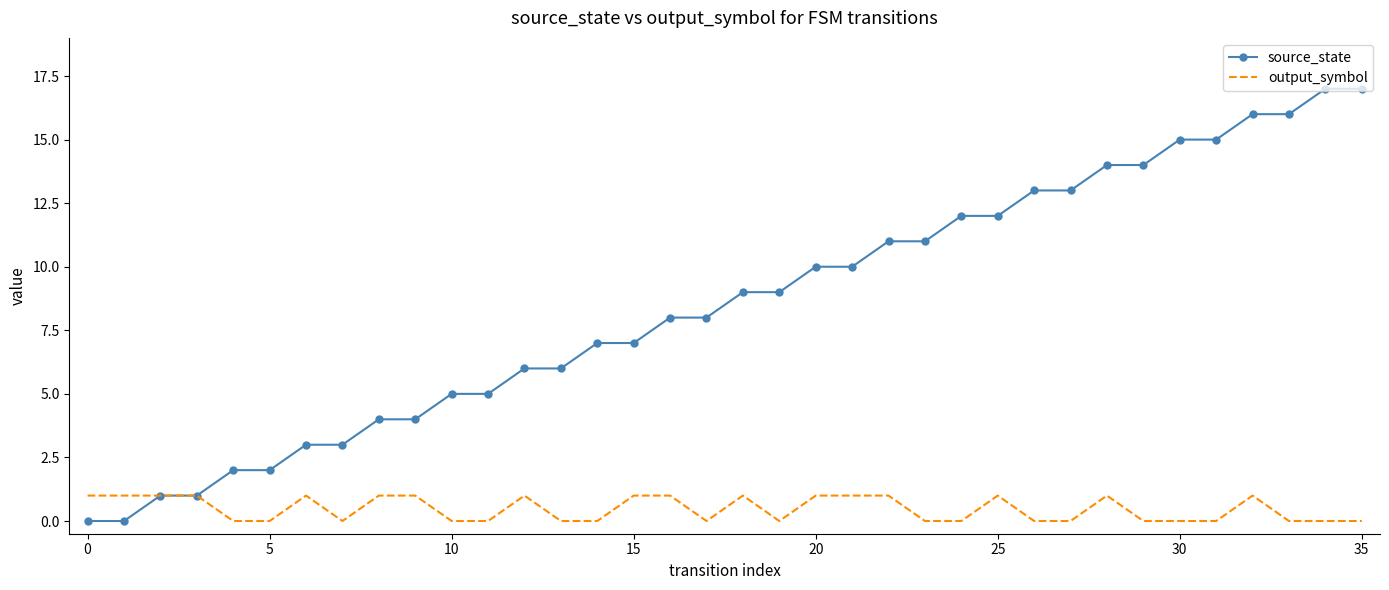

Which series has the widest spread of values?

source_state